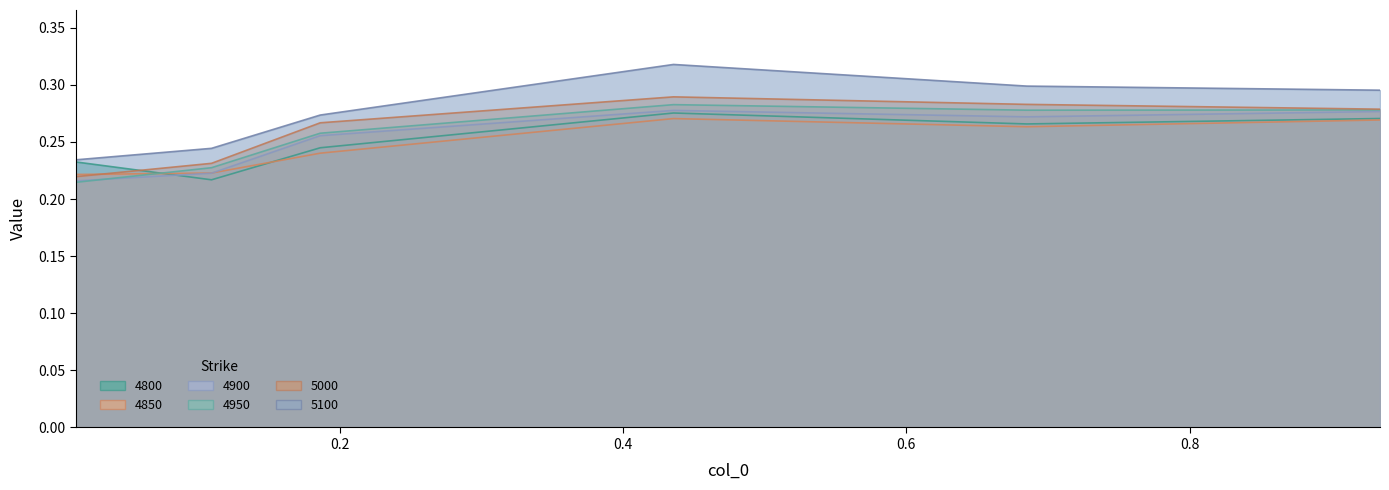

What is the label of the 1st point from the left?

0.0136986301369863